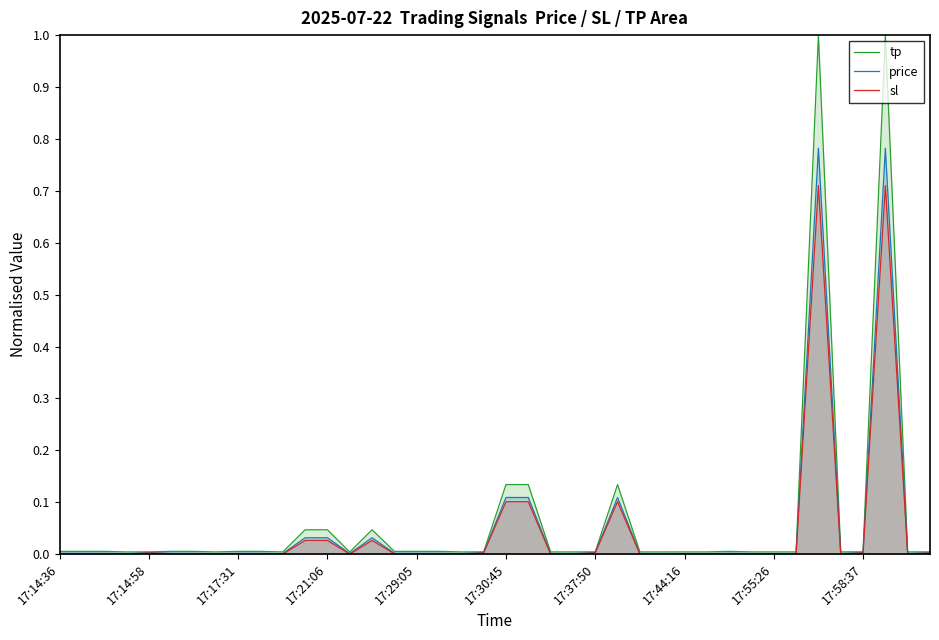

How many lines are shown in the chart?

3